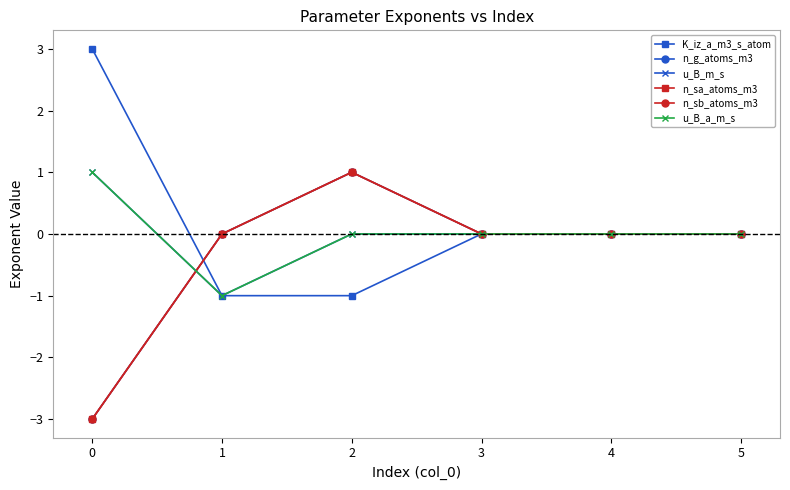

At which label does K_iz_a_m3_s_atom reach its peak?

0